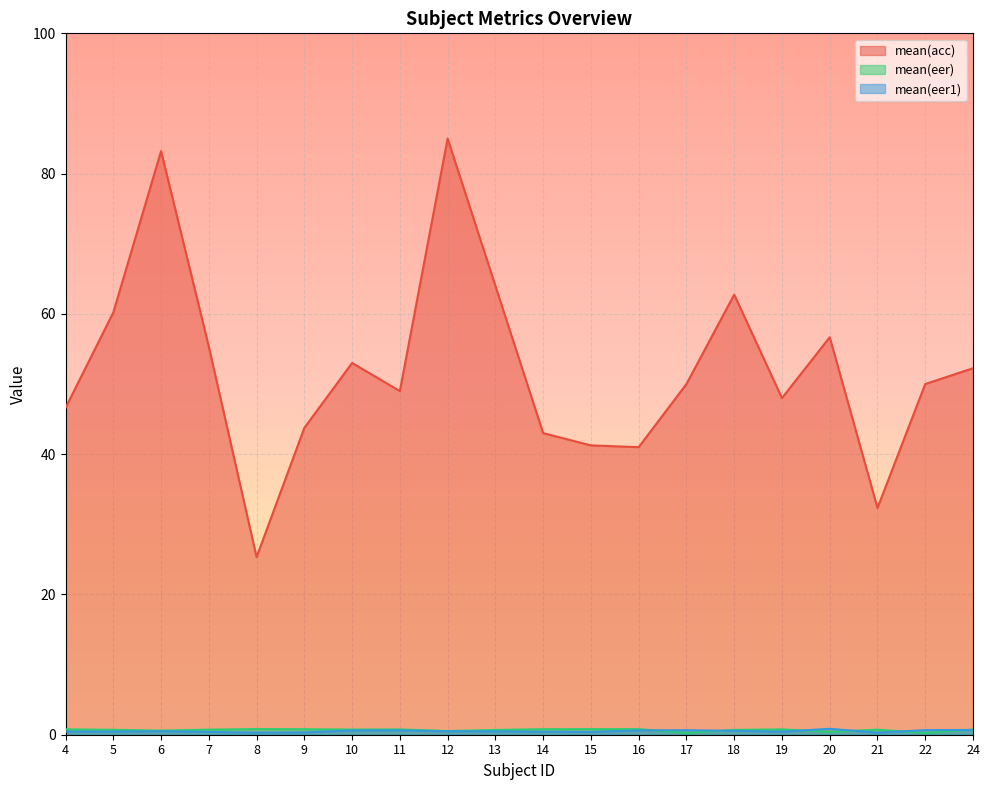

How many lines are shown in the chart?

3